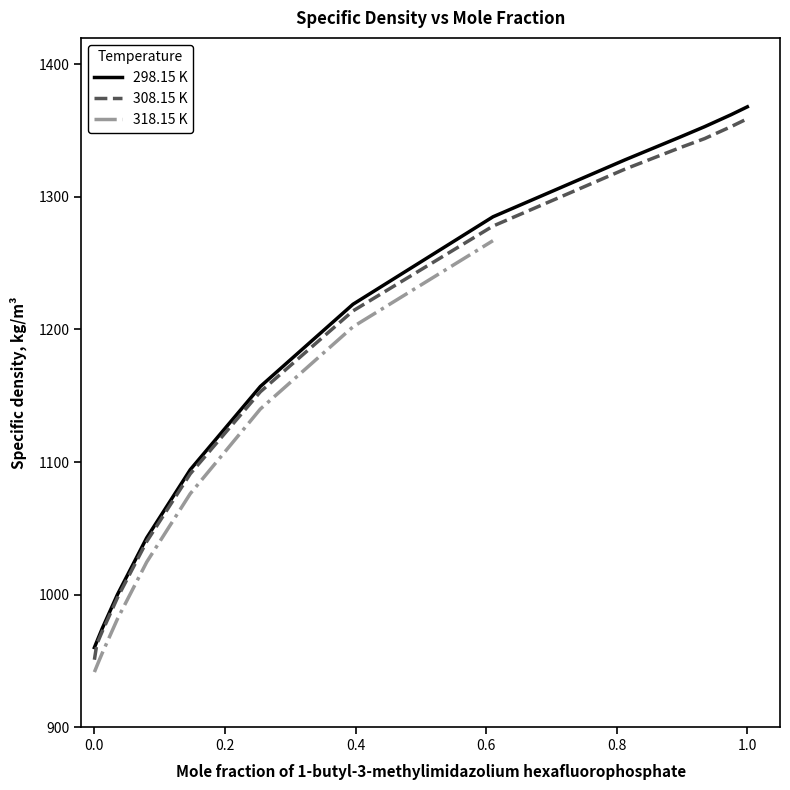

What is the difference between the maximum and minimum values in the 308.15 K series?

408.2